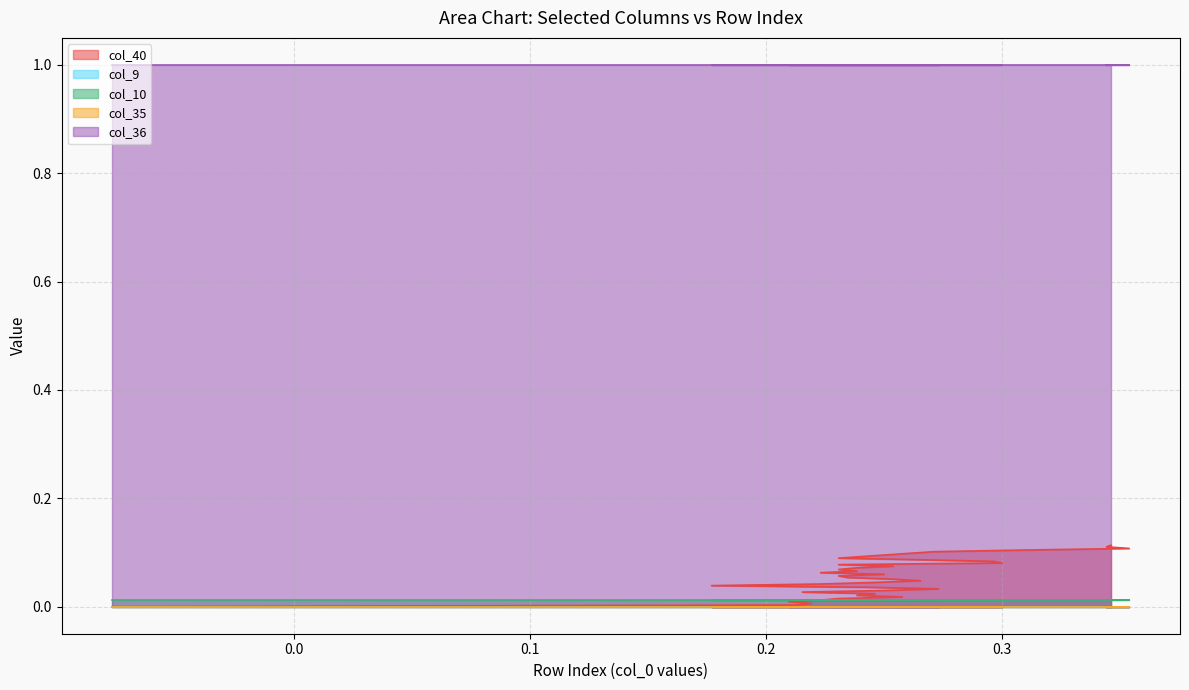

At how many categories does at least one series exceed 0?

39